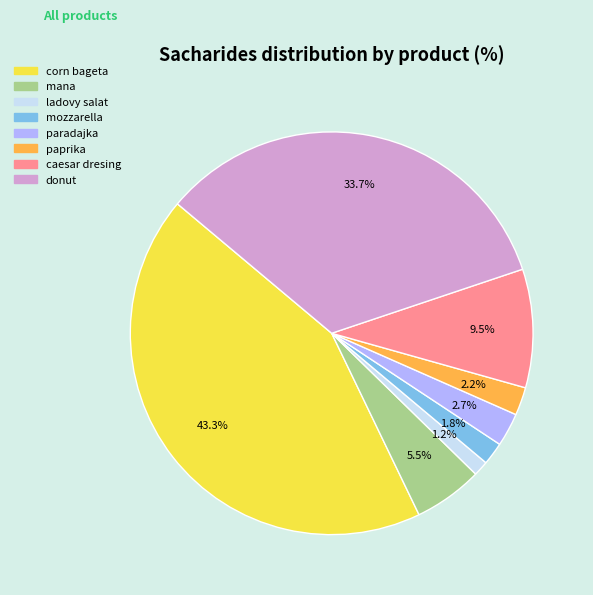

To the nearest percent, what is the combined percentage of ladovy salat and donut?

35%